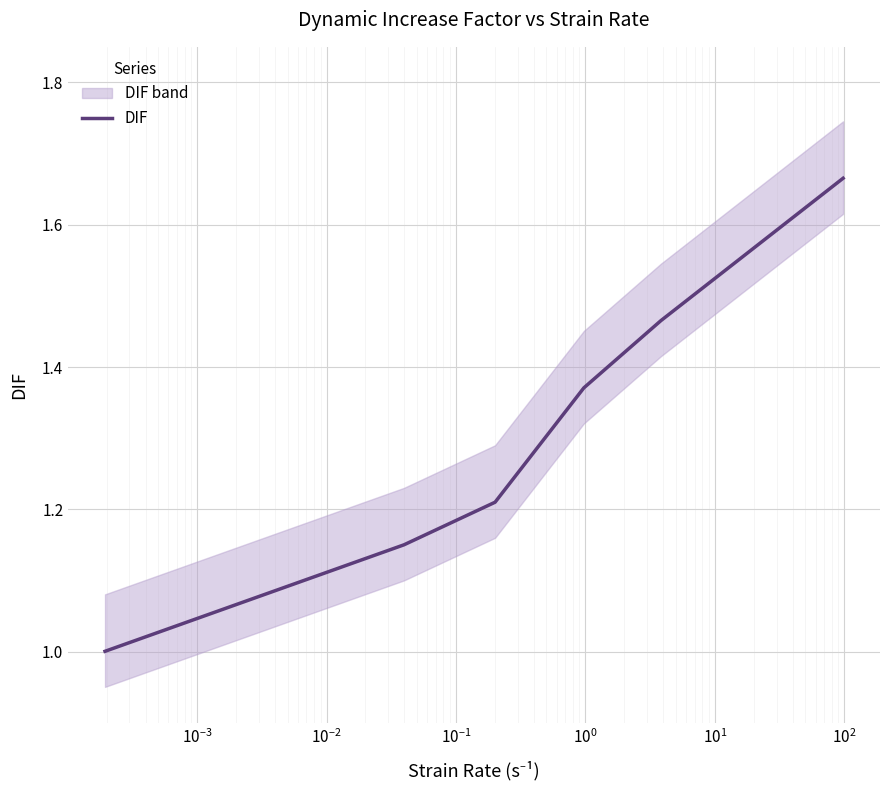

What is the minimum value for DIF?

1.0